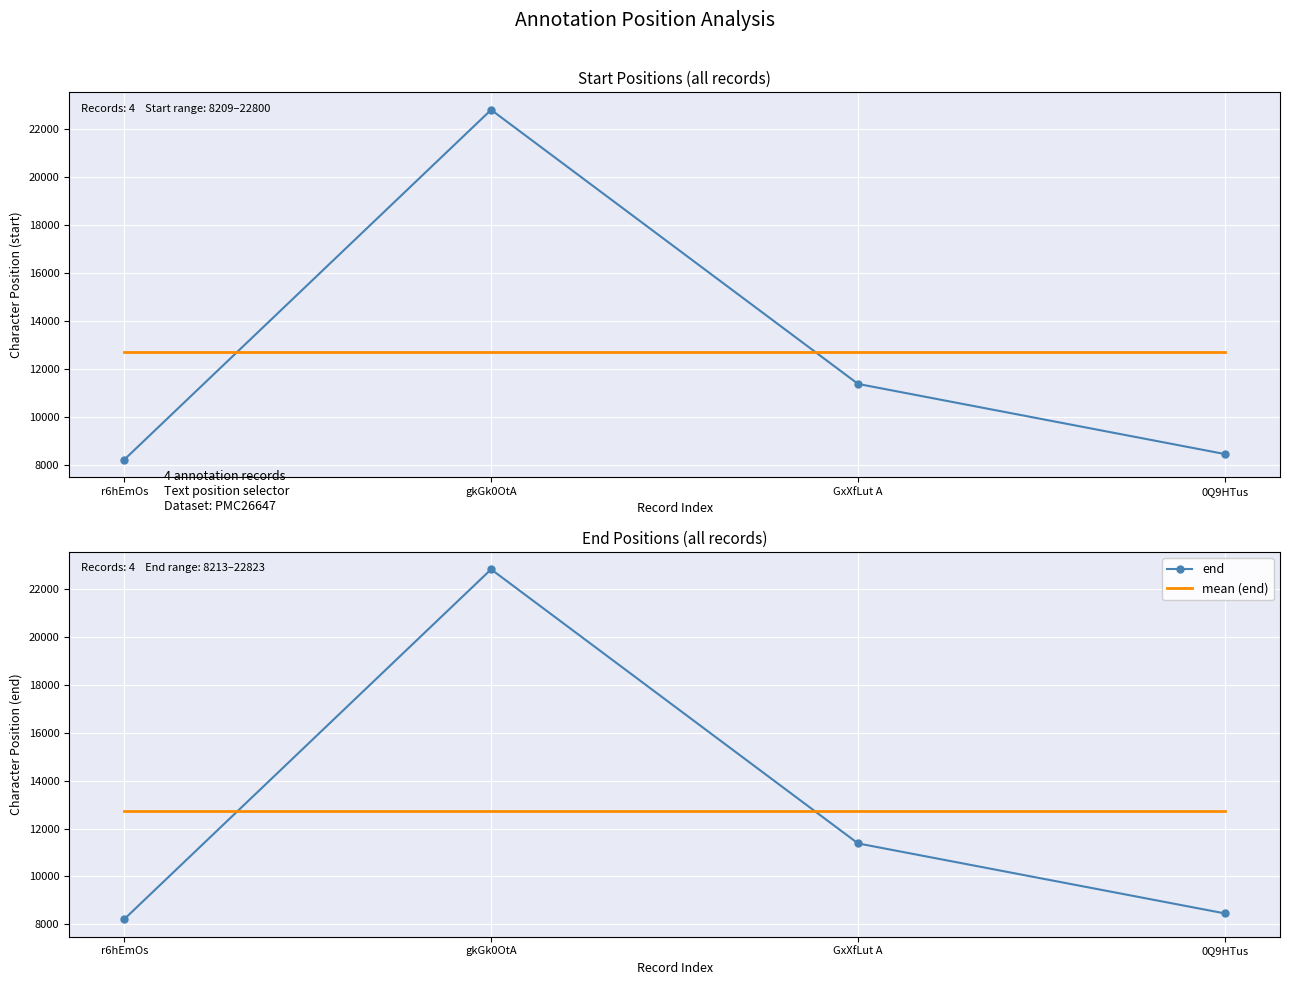

Read the mean (end) value at GxXfLut A.

12717.2